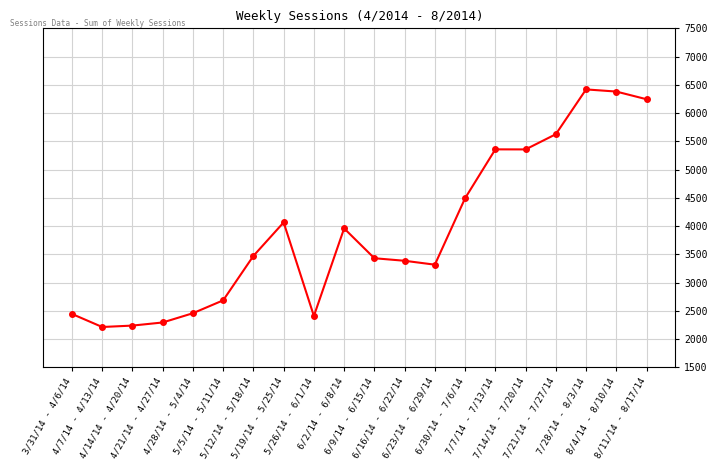

What is the difference between the maximum and minimum values?

4205